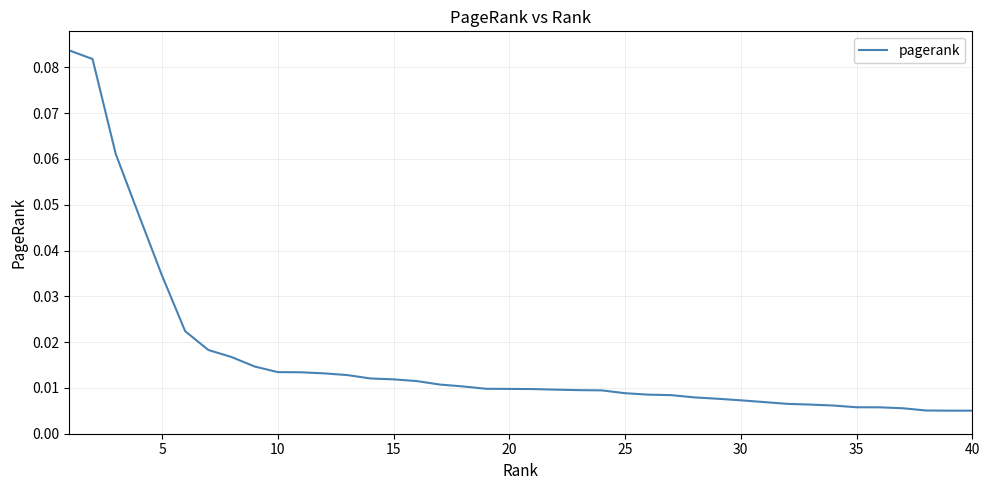

Does the chart display data point markers on the line(s)?

No